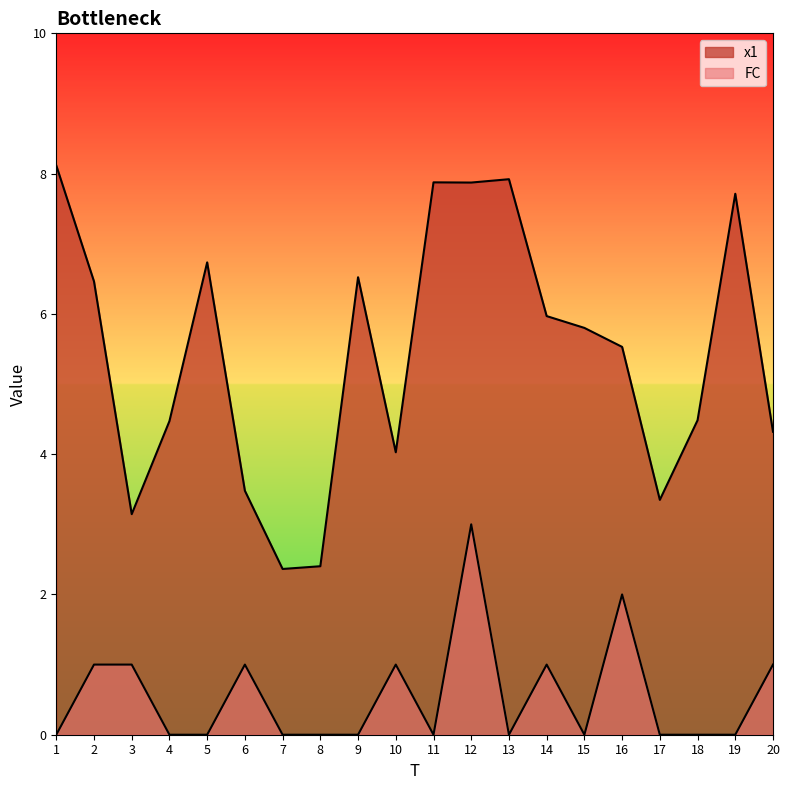

What is the value of the x1 point at the 10th from the left?

4.0